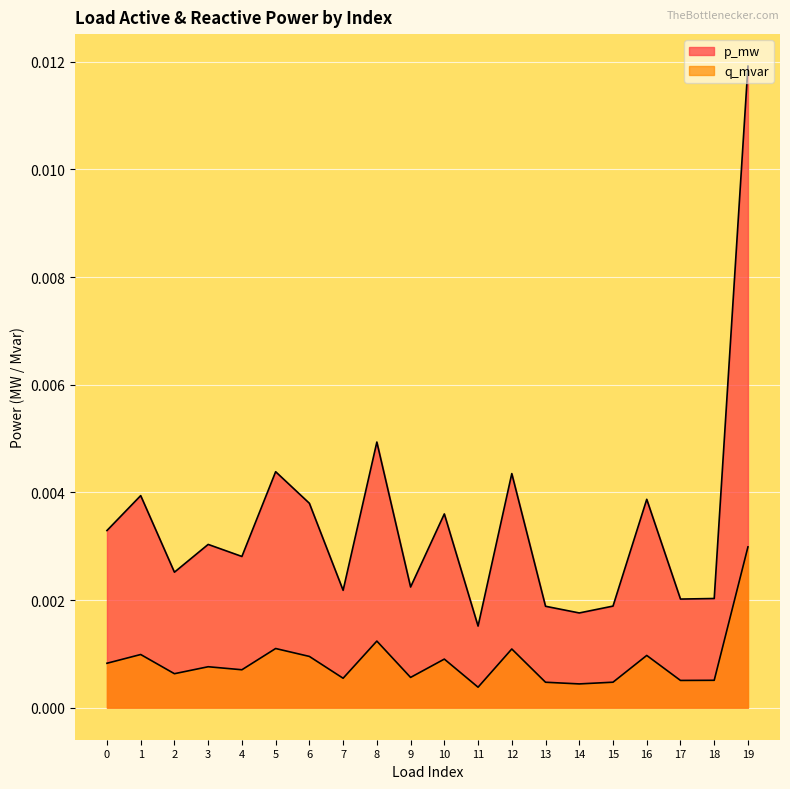

Count the q_mvar values in the range 0 to 1.

20